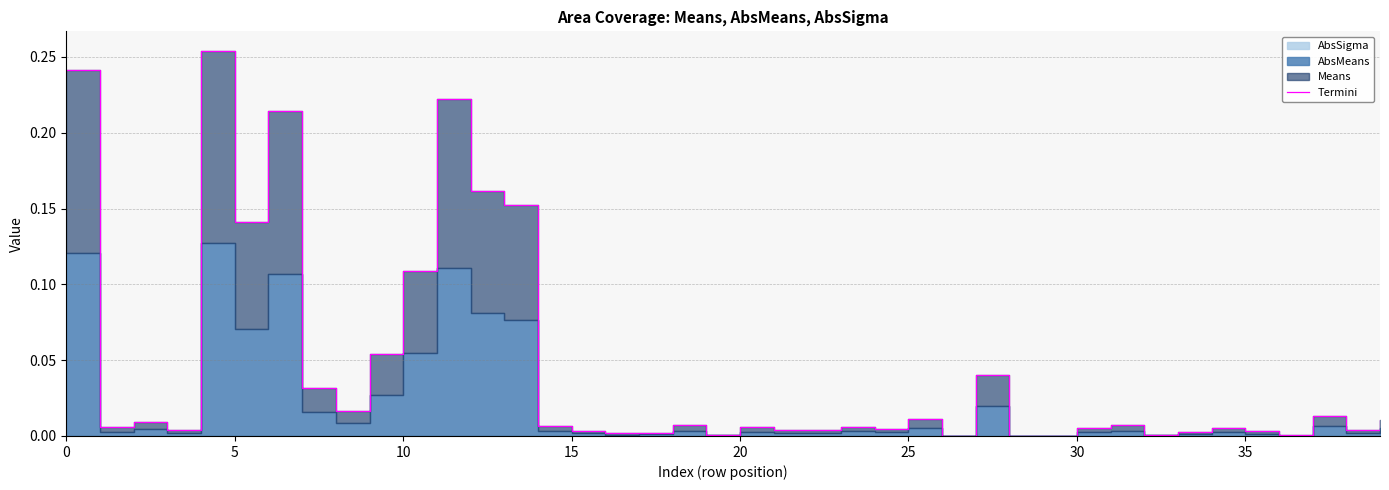

What is the label of the 40th point from the left?

39